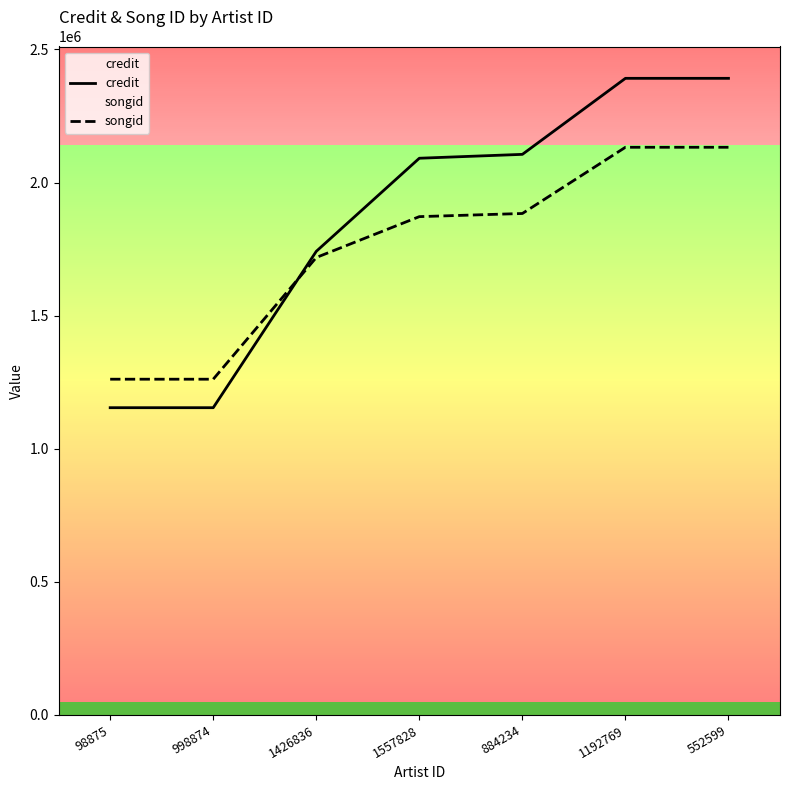

True or false: credit has more than 2 interior local peaks.

False